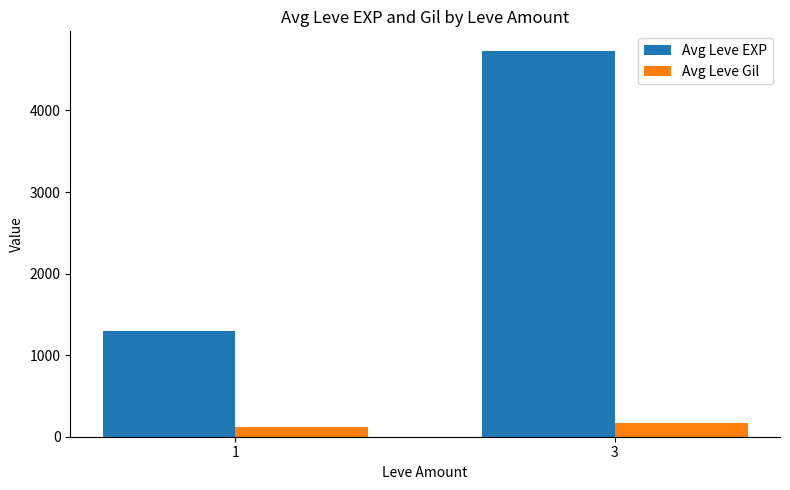

What is the total value across all series at 3?

4907